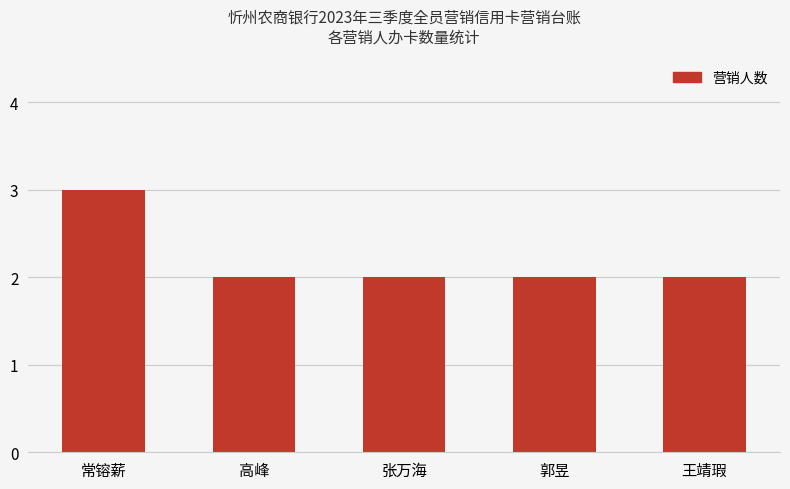

At which category does the chart reach its peak across all series?

常镕薪